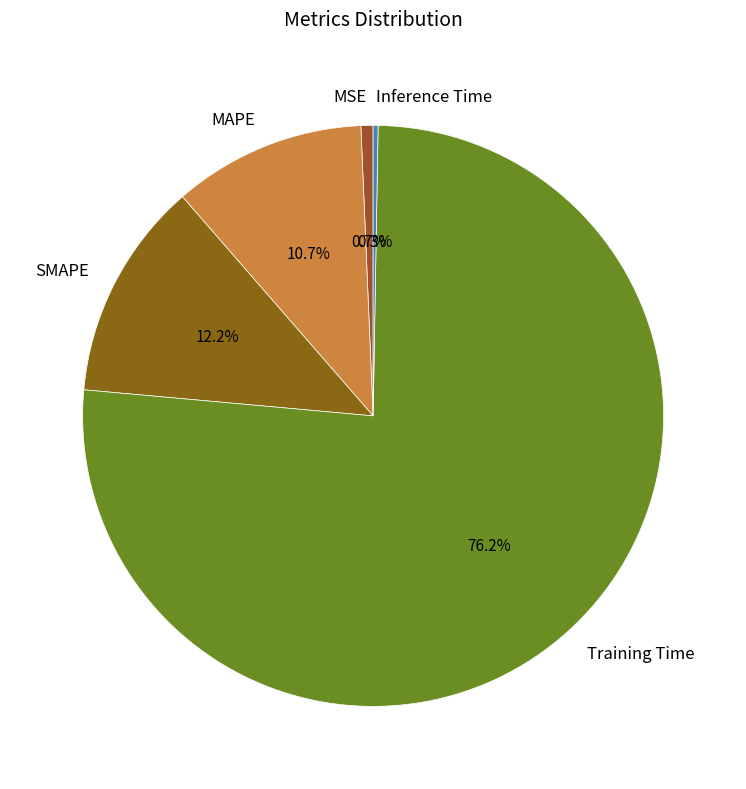

What is the largest slice in the pie chart?

Training Time